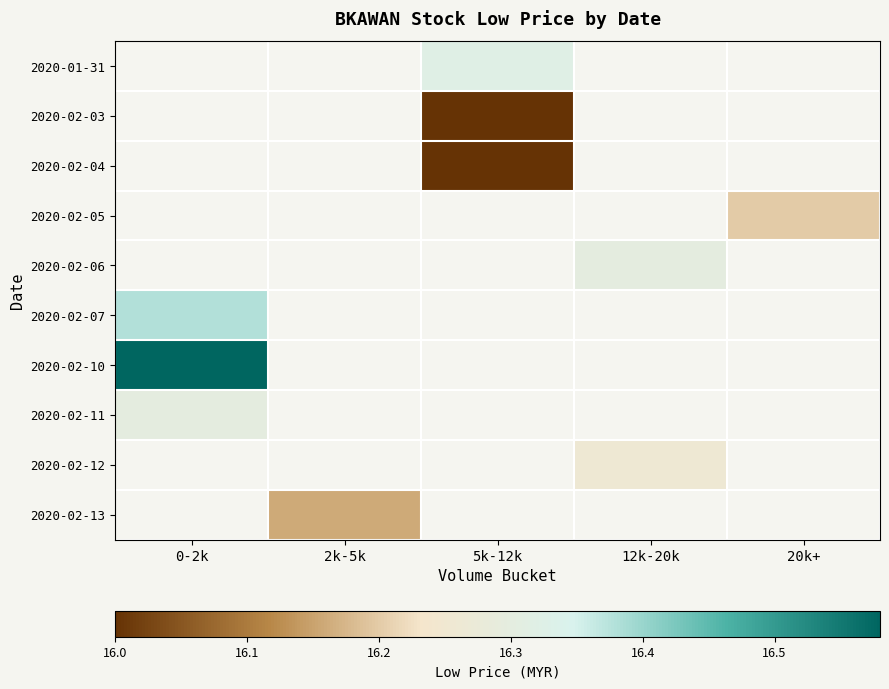

Which category has the highest value in the 2020-02-07 series?

0-2k